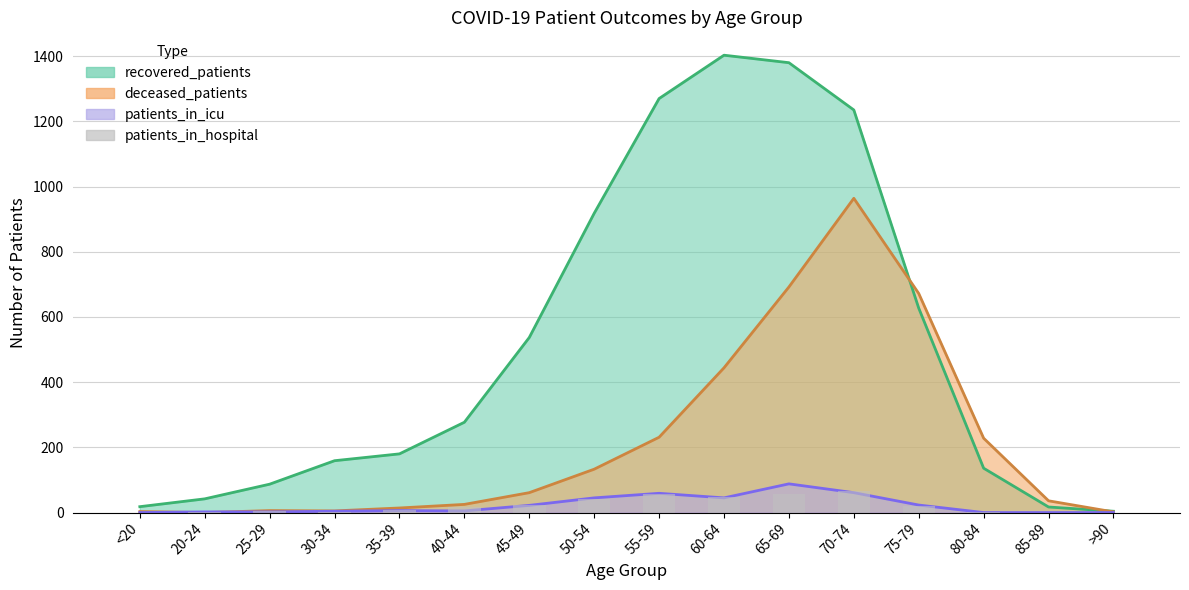

Which label corresponds to the smallest value in the chart?

<20